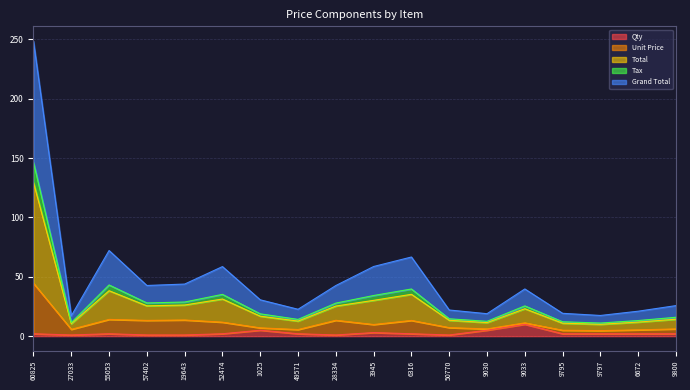

What is the sum of the Tax values at 49571 and 52474?

49.3